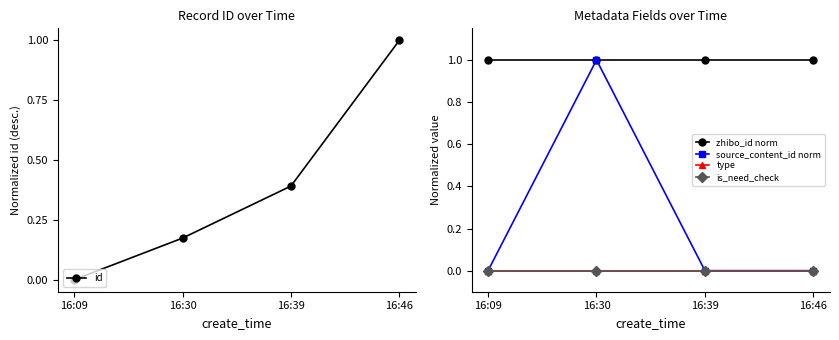

How many lines are shown in the chart?

5